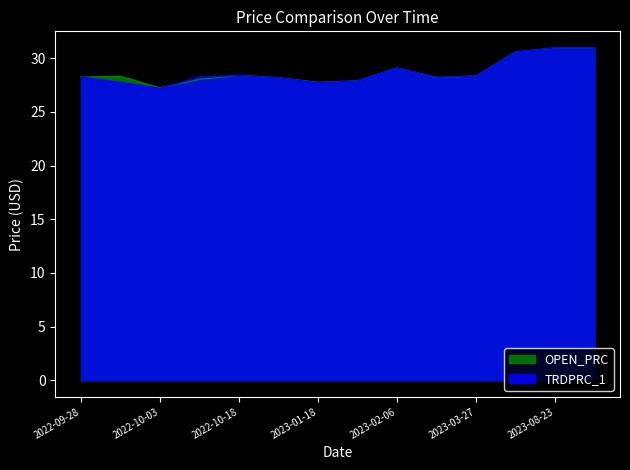

True or false: TRDPRC_1 and OPEN_PRC intersect in this chart.

True